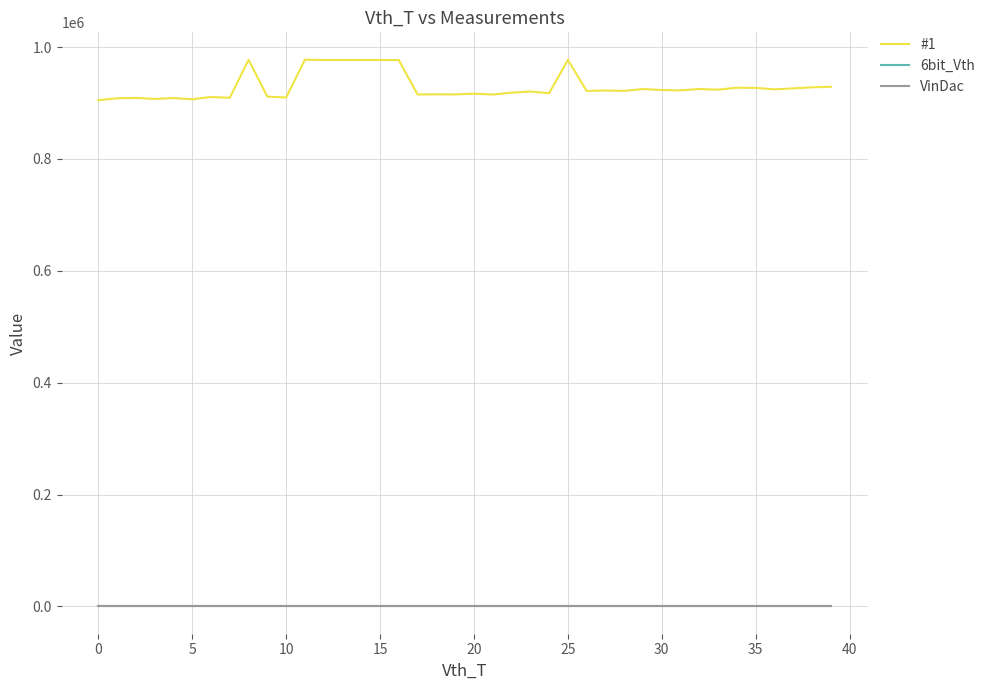

Is this an area chart (filled region under the line)?

No